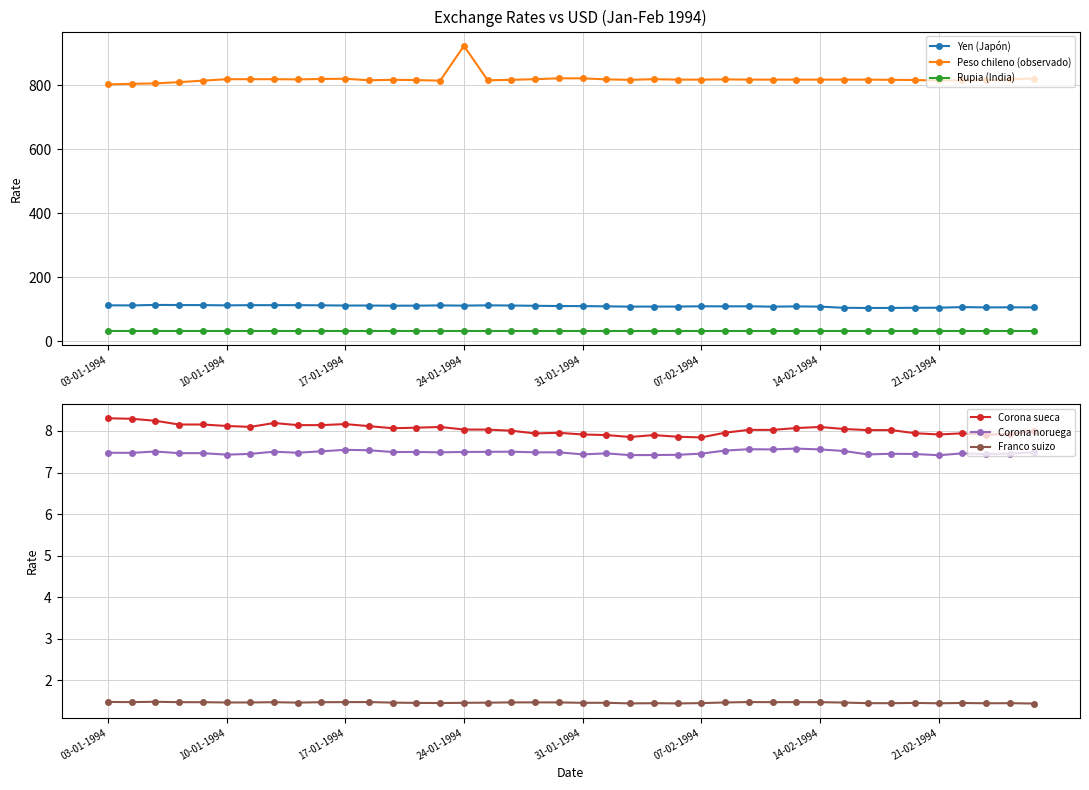

Which series has the widest spread of values?

Peso chileno (observado)